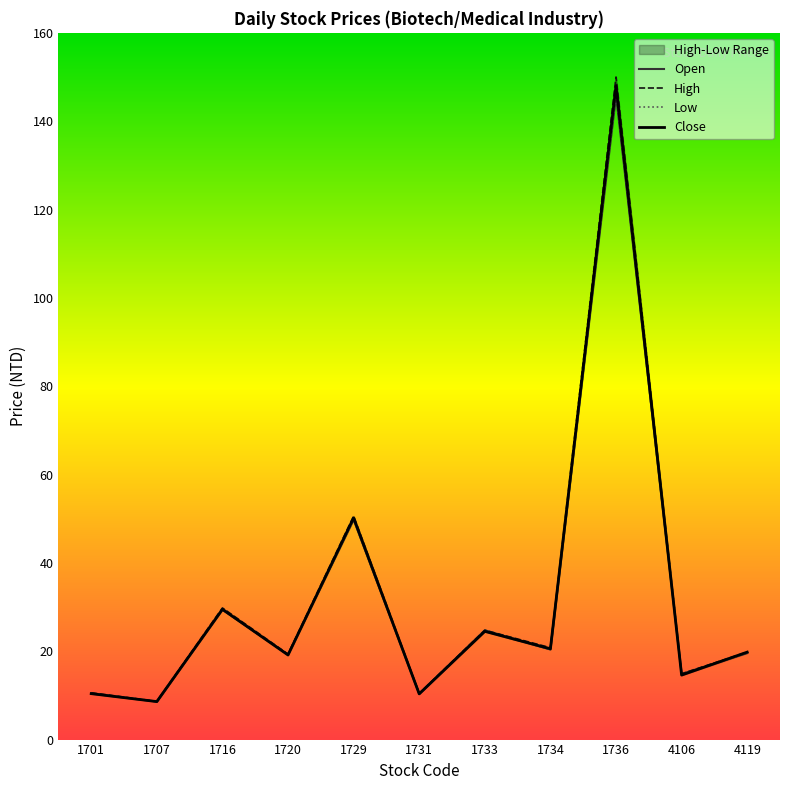

What is the sum of the Close values at 1733 and 1720?

43.6